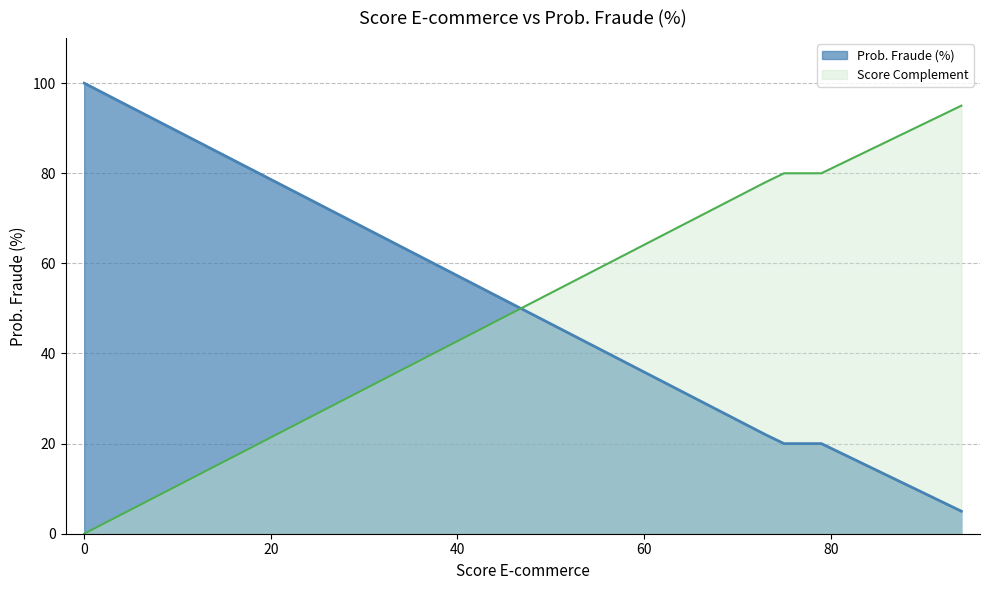

List the labels in order of value, smallest first.

94, 75, 79, 73, 0